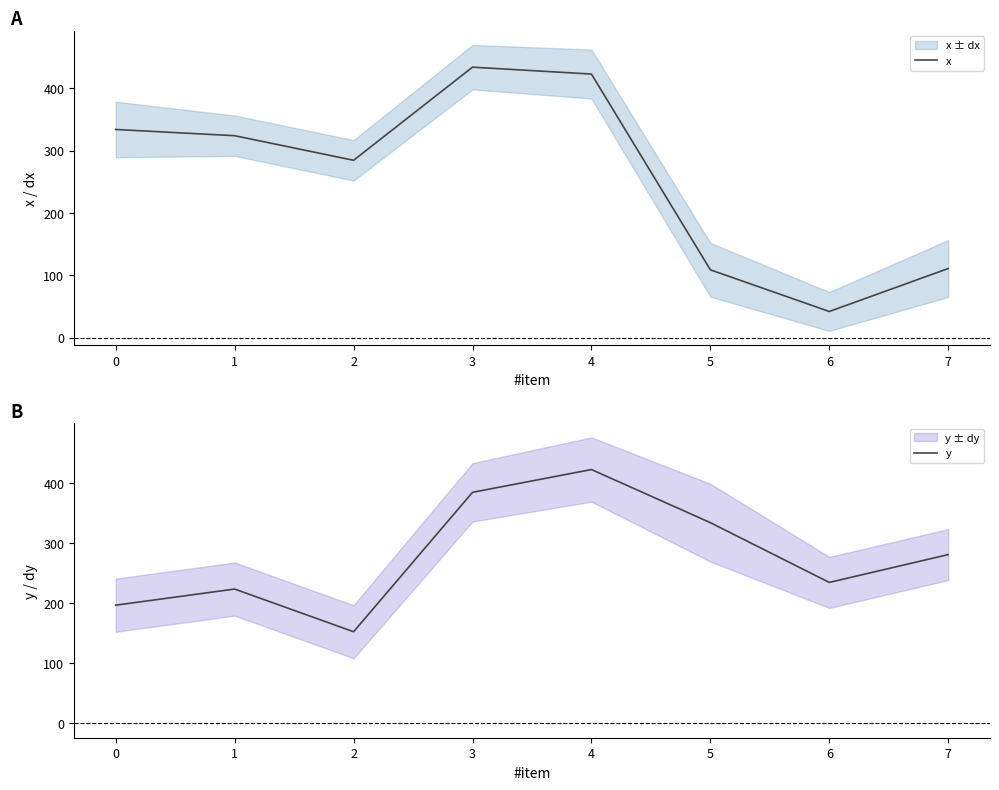

At which label is x closest to 238?

2